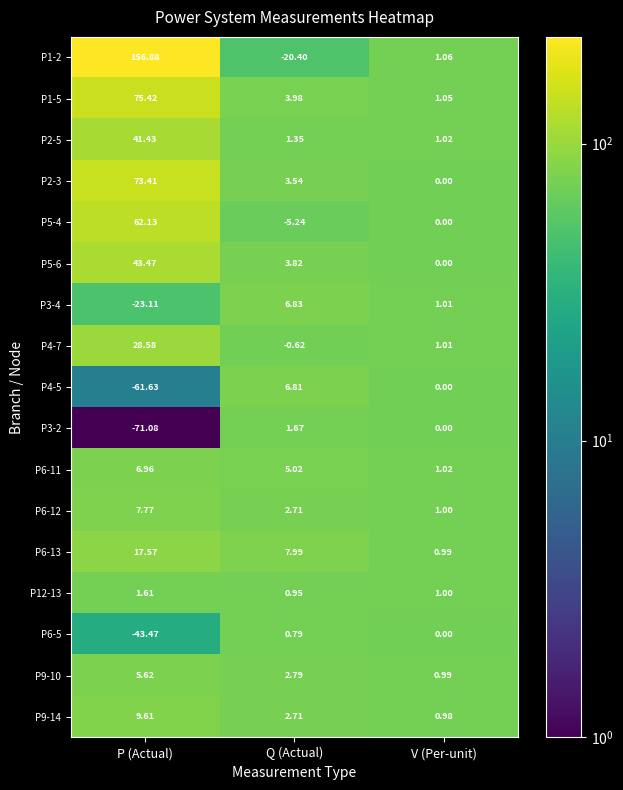

Where is P12-13 nearest to the value 1?

V (Per-unit)